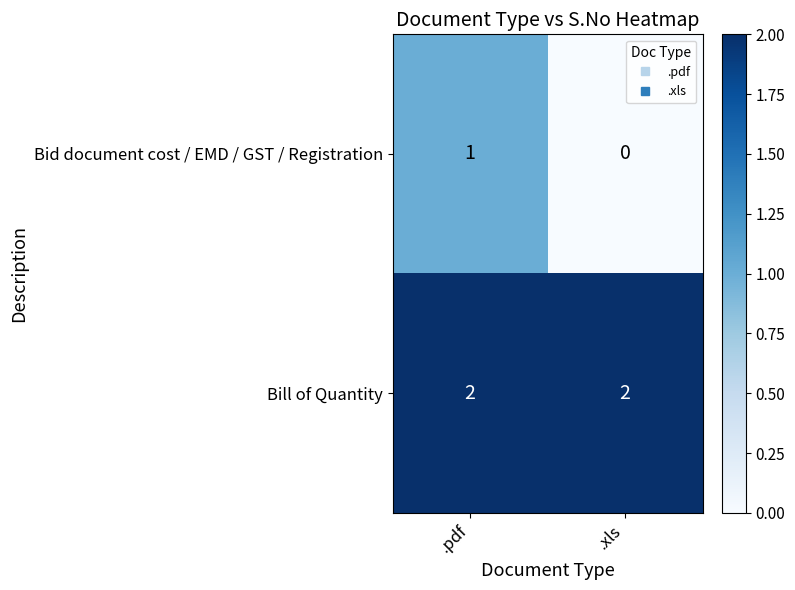

The Bid document cost / EMD / GST / Registration series shows 0 at .xls. True or false?

True